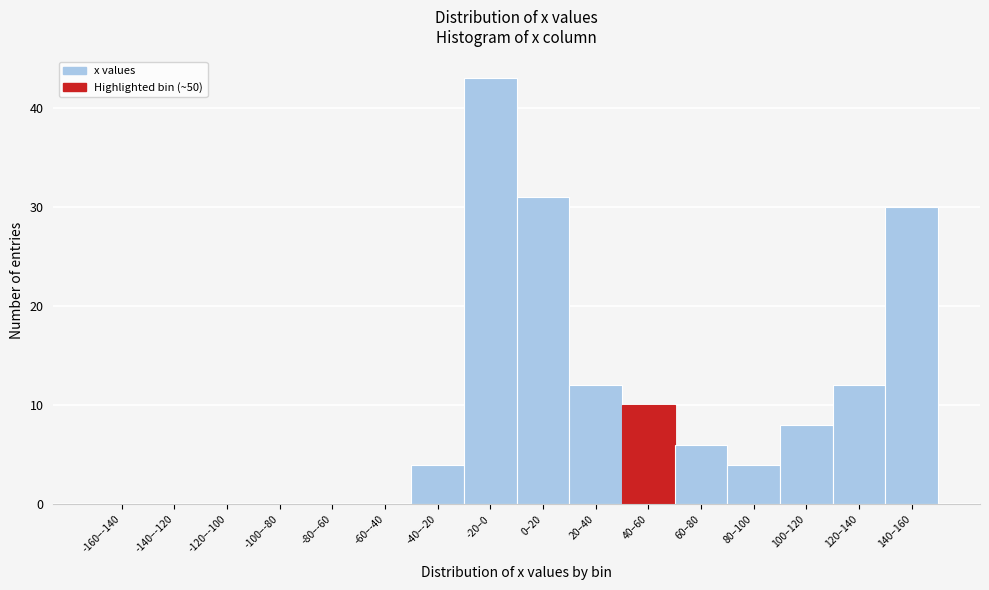

Reading left to right, extract all data points from this chart.

-160–-140=0	-140–-120=0	-120–-100=0	-100–-80=0	-80–-60=0	-60–-40=0	-40–-20=4	-20–0=43	0–20=31	20–40=12	40–60=10	60–80=6	80–100=4	100–120=8	120–140=12	140–160=30